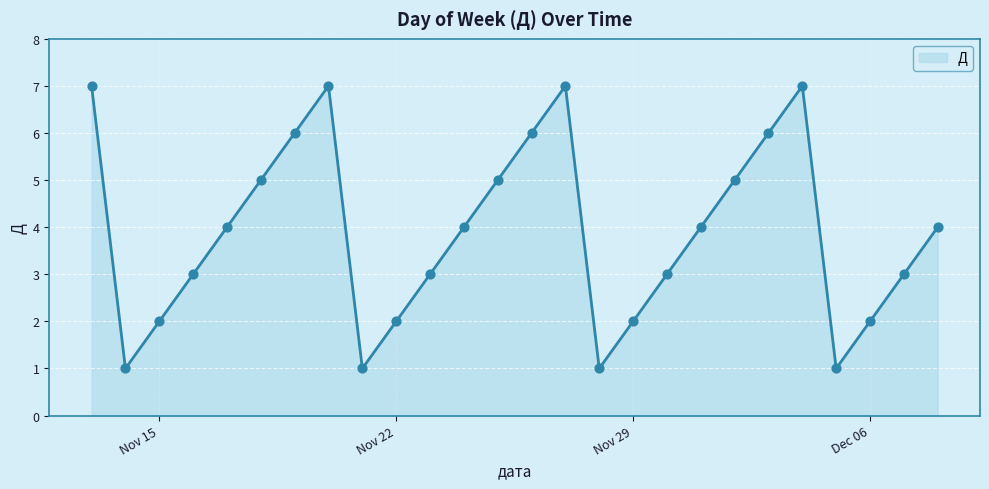

What is the difference between the maximum and minimum values?

6